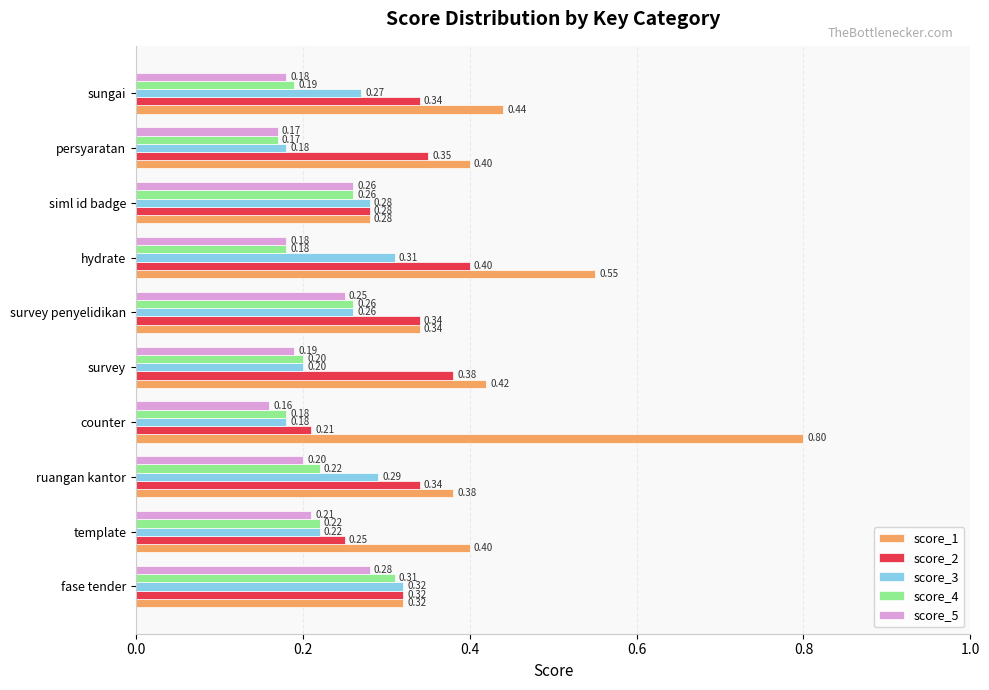

Is the value of score_5 at persyaratan greater than the value of score_3 at counter?

No